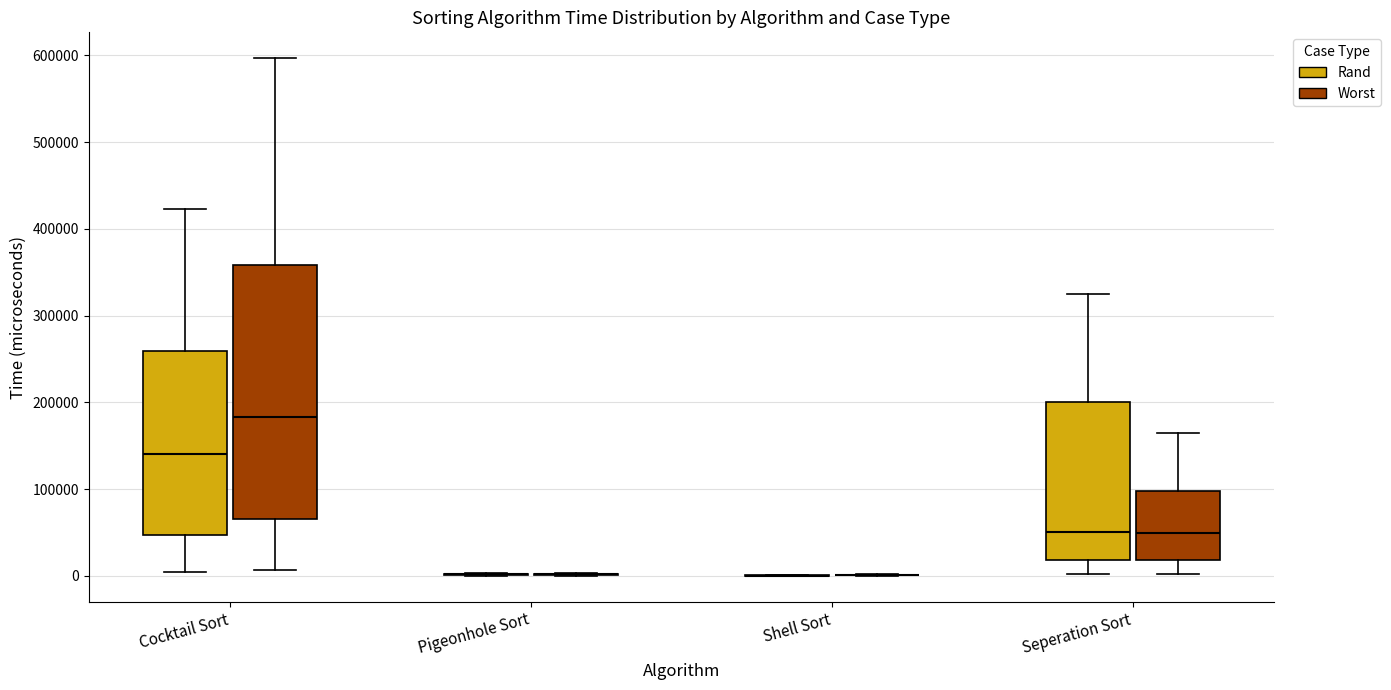

Which box is the tallest, from its lower edge to its upper edge?

Cocktail Sort (Worst)